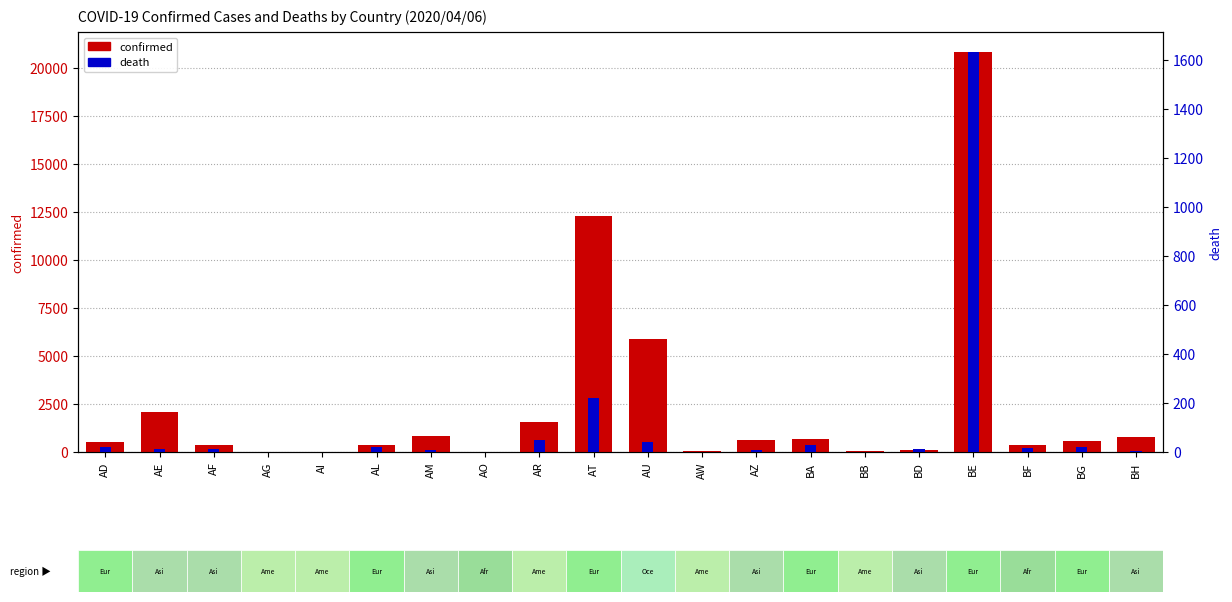

At which label does death first exceed 12?

AD